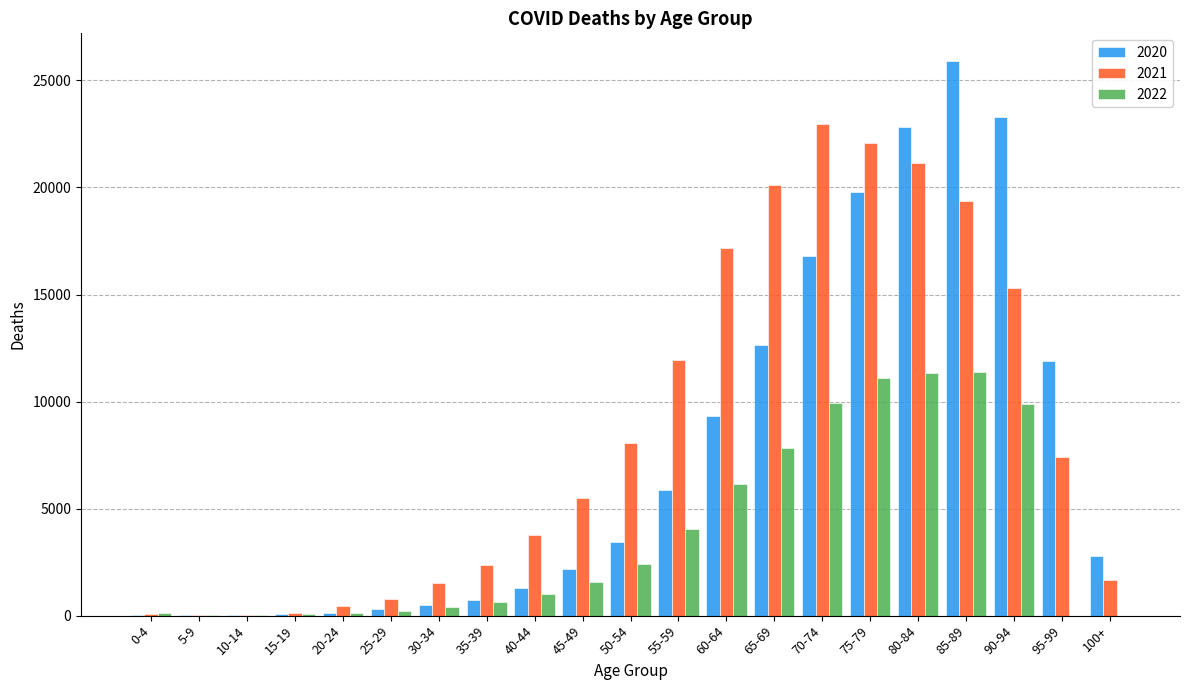

What is the greatest value displayed?

25904.5